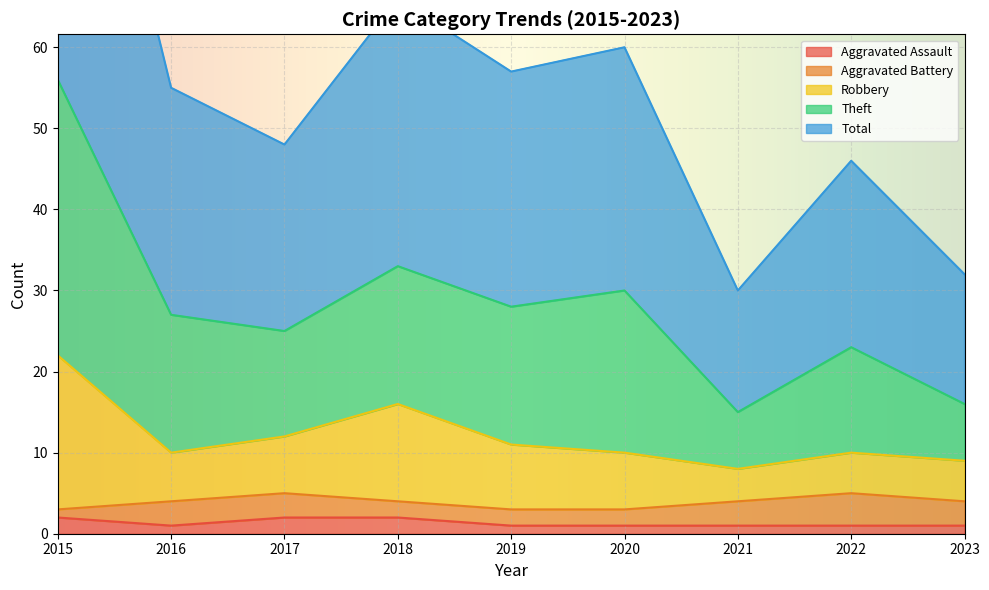

The Aggravated Assault series shows 1 at 2020. True or false?

True